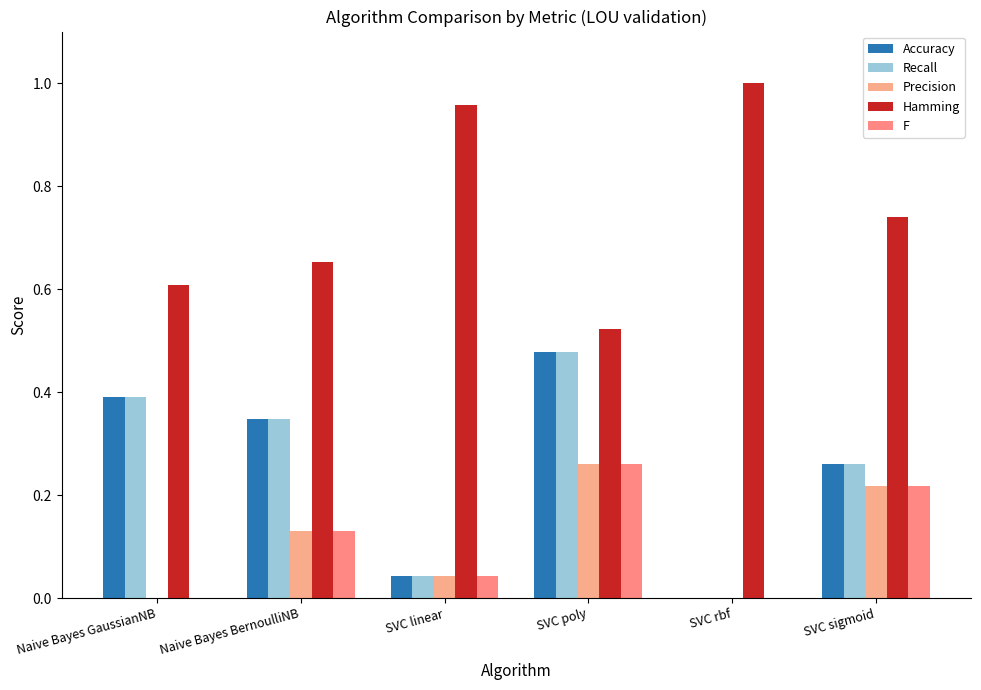

How many groups of bars are there?

6